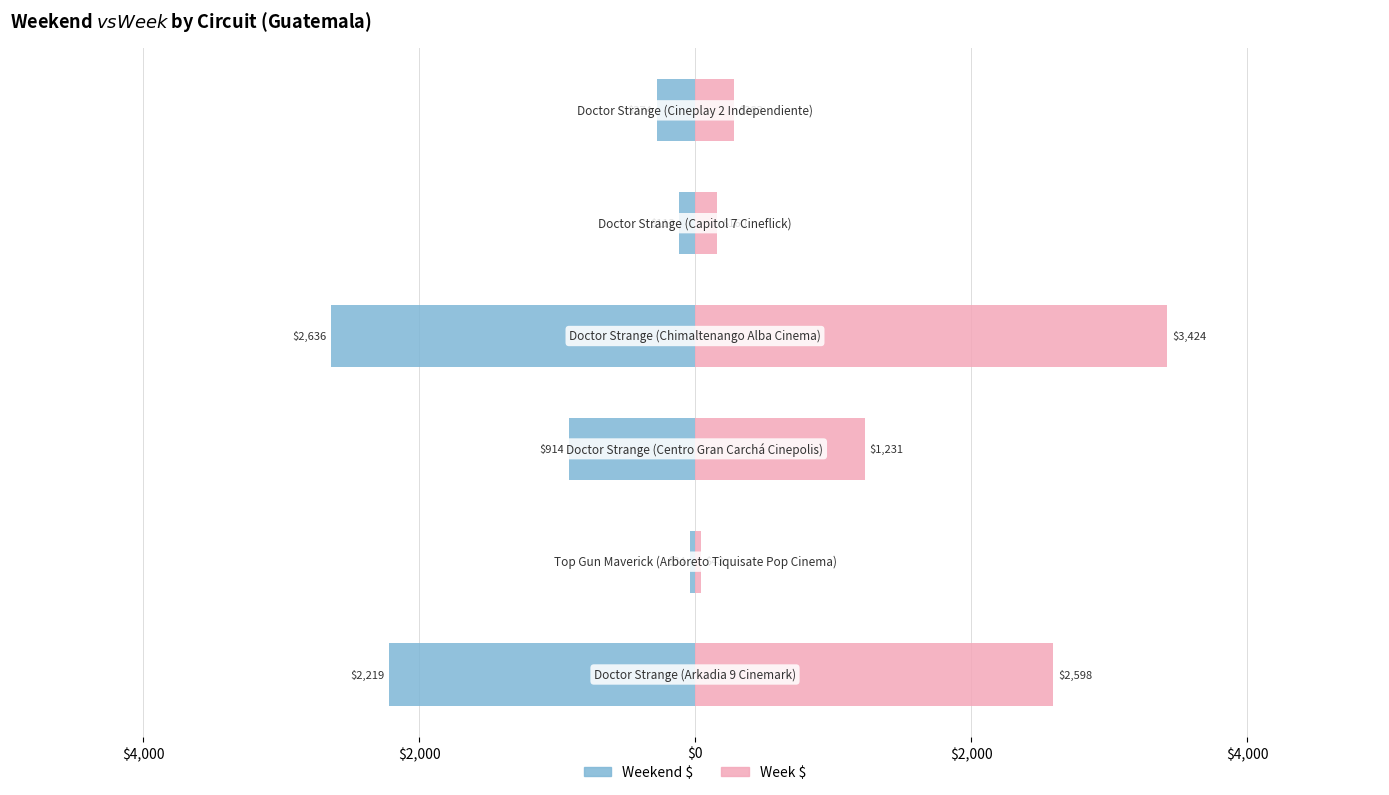

Are the bars grouped side by side (vs. stacked)?

Yes